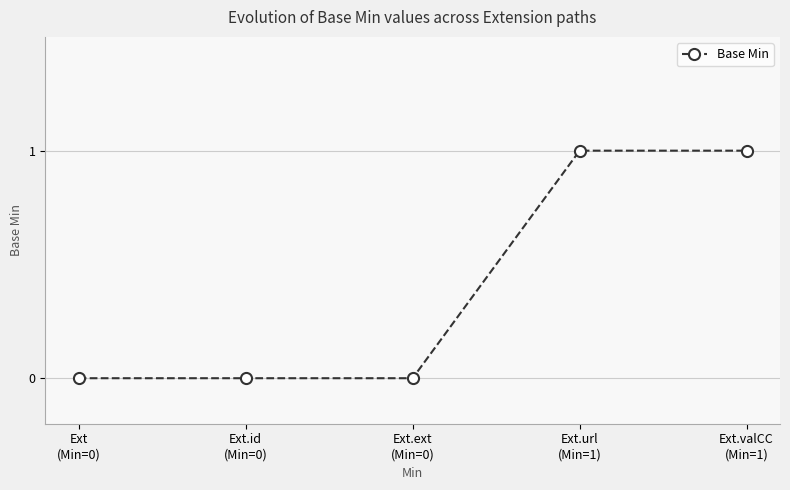

Reading left to right, what are all the values shown in this chart?

0	0	0	1	1